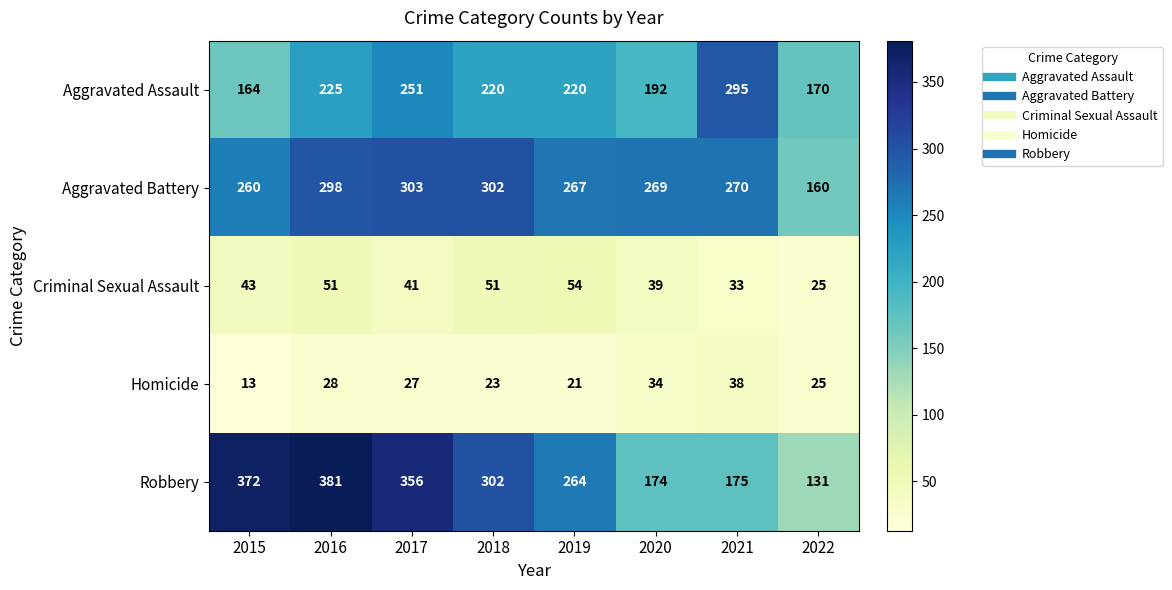

List the series in order of their peak value, lowest first.

Homicide, Criminal Sexual Assault, Aggravated Assault, Aggravated Battery, Robbery